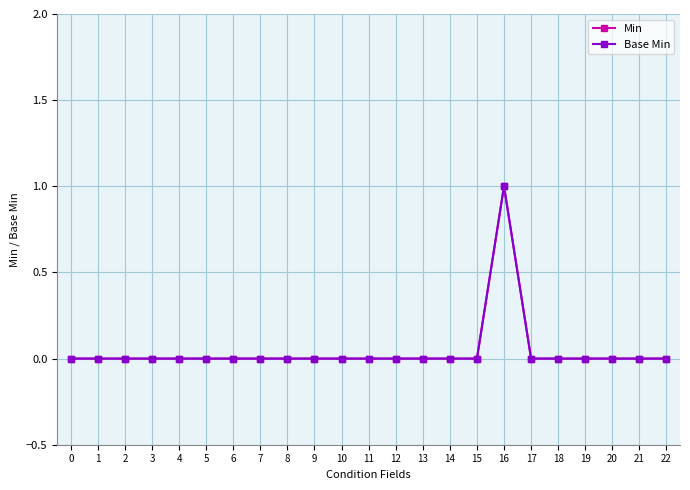

How many Min values are between 0 and 1?

23